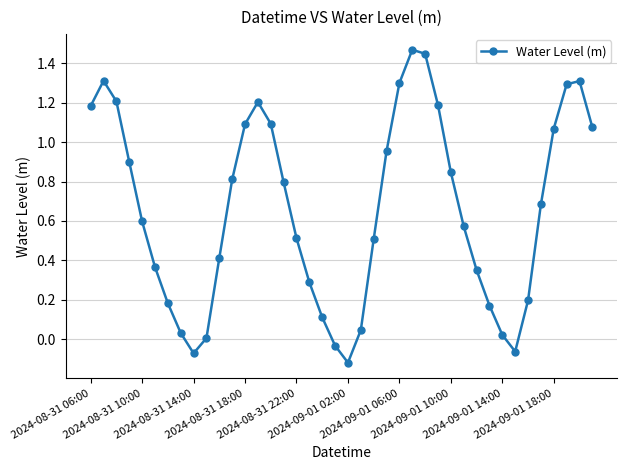

What is the average value?

0.7